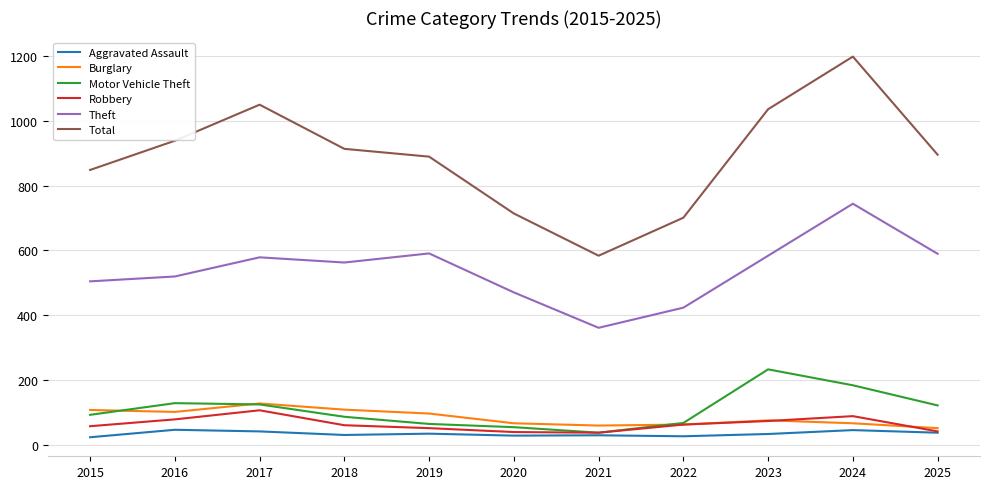

True or false: Aggravated Assault and Theft intersect in this chart.

False